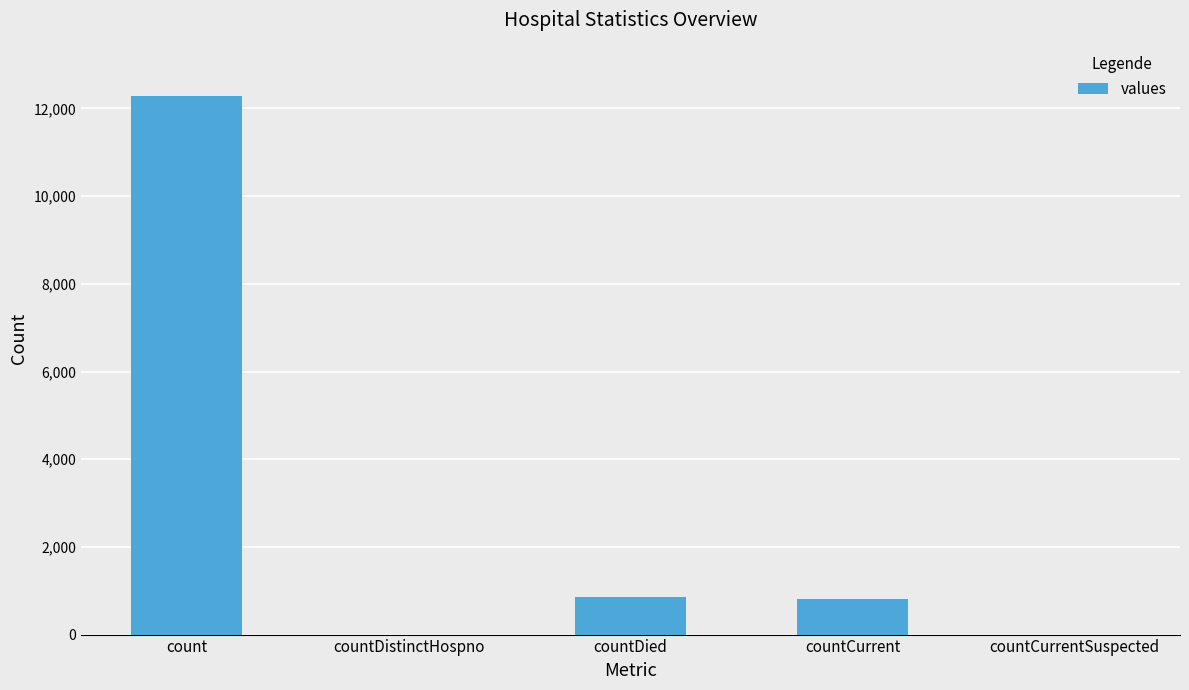

What is the sum of all values?

13950